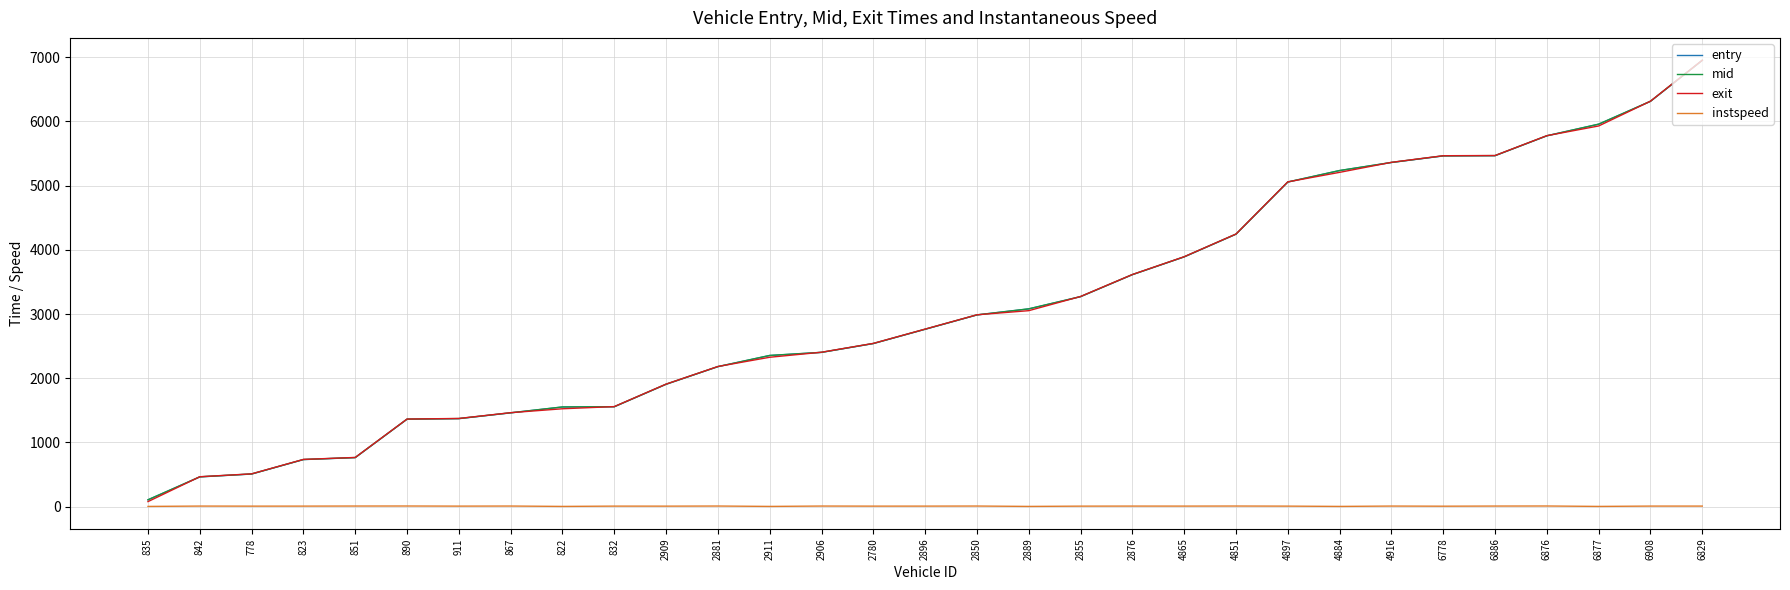

What is the smallest value displayed?

5.0